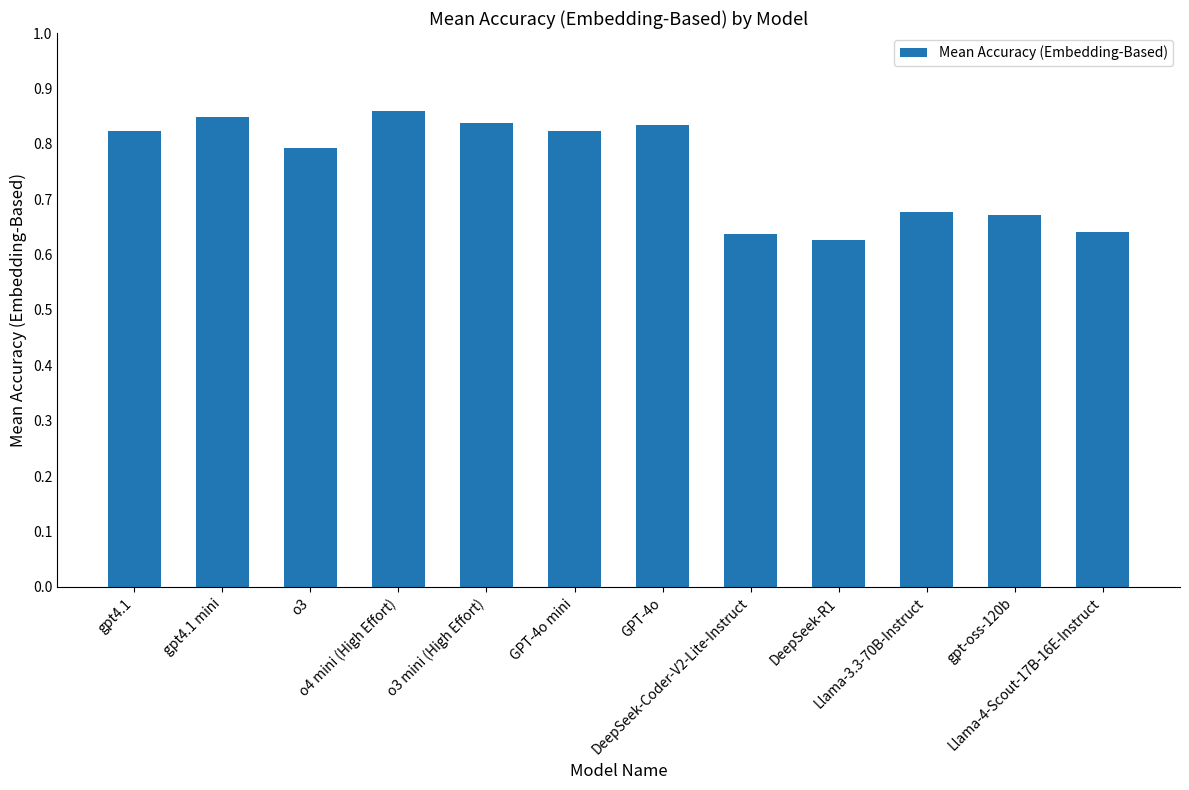

What is the sum of all values?

9.1